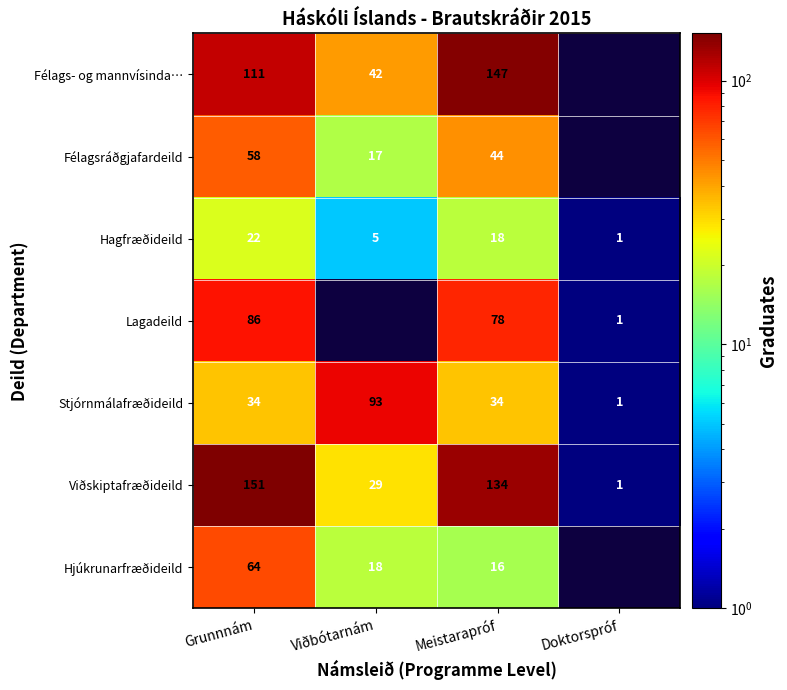

Where does the Hagfræðideild series first go above 18?

Grunnnám